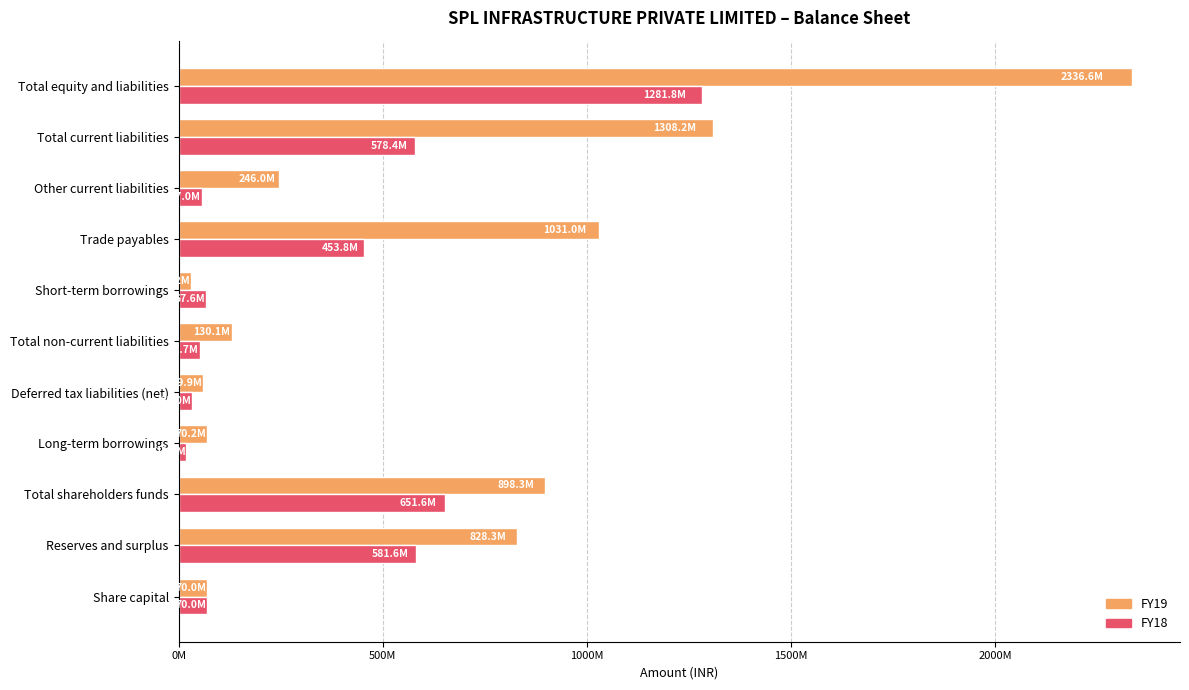

What position from the right is Total current liabilities?

2